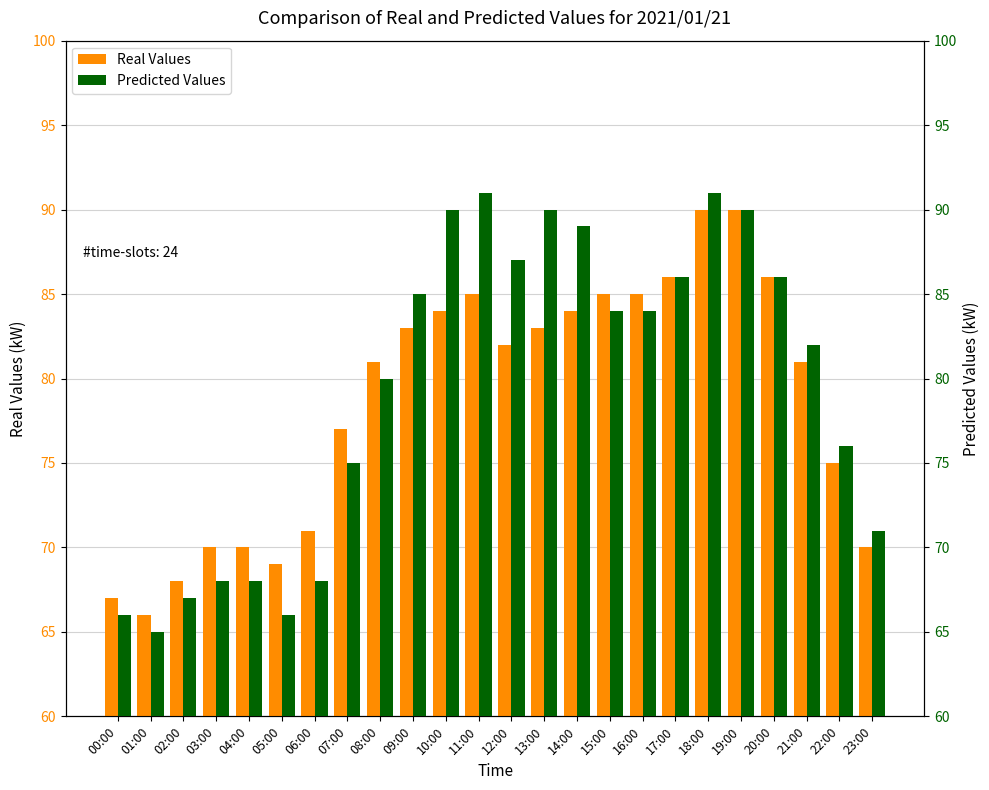

Rank the series at 00:00 from highest to lowest value.

Real Values, Predicted Values